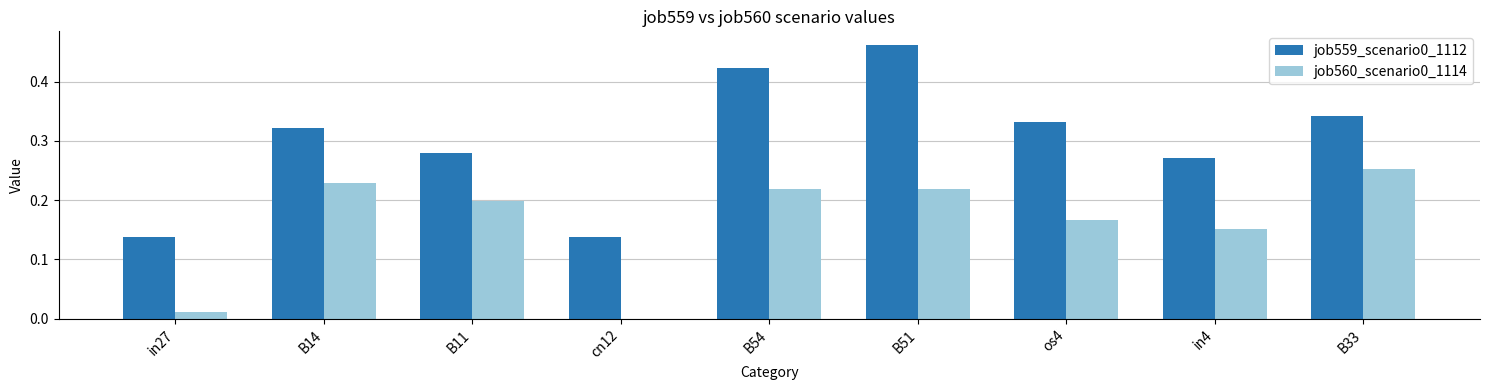

What is the sum of all job559_scenario0_1112 values?

2.7